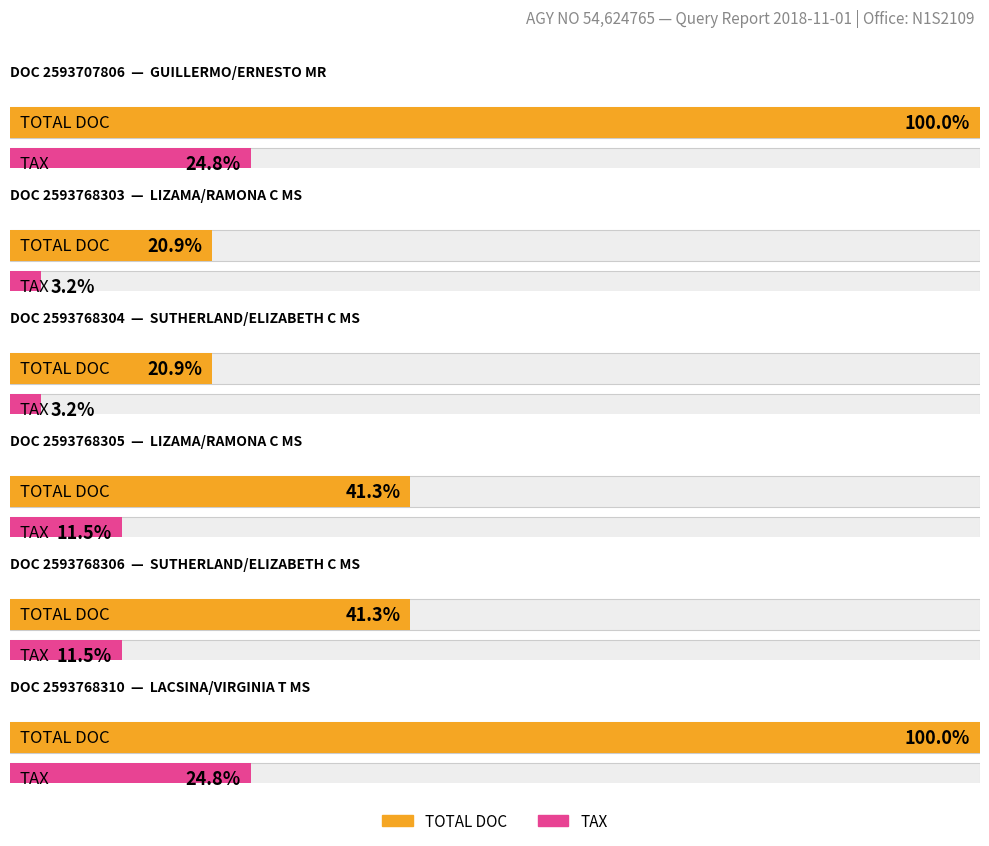

Which series has the largest range (max minus min)?

TOTAL DOC